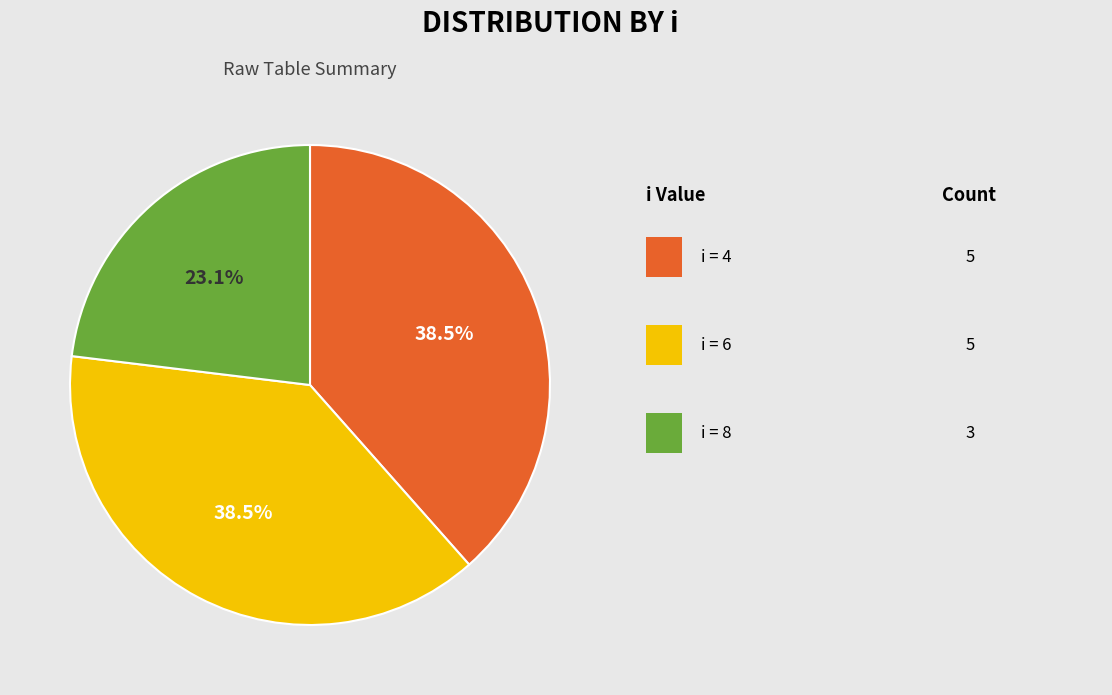

To the nearest percent, what is the difference between the largest and smallest slice percentages?

15%